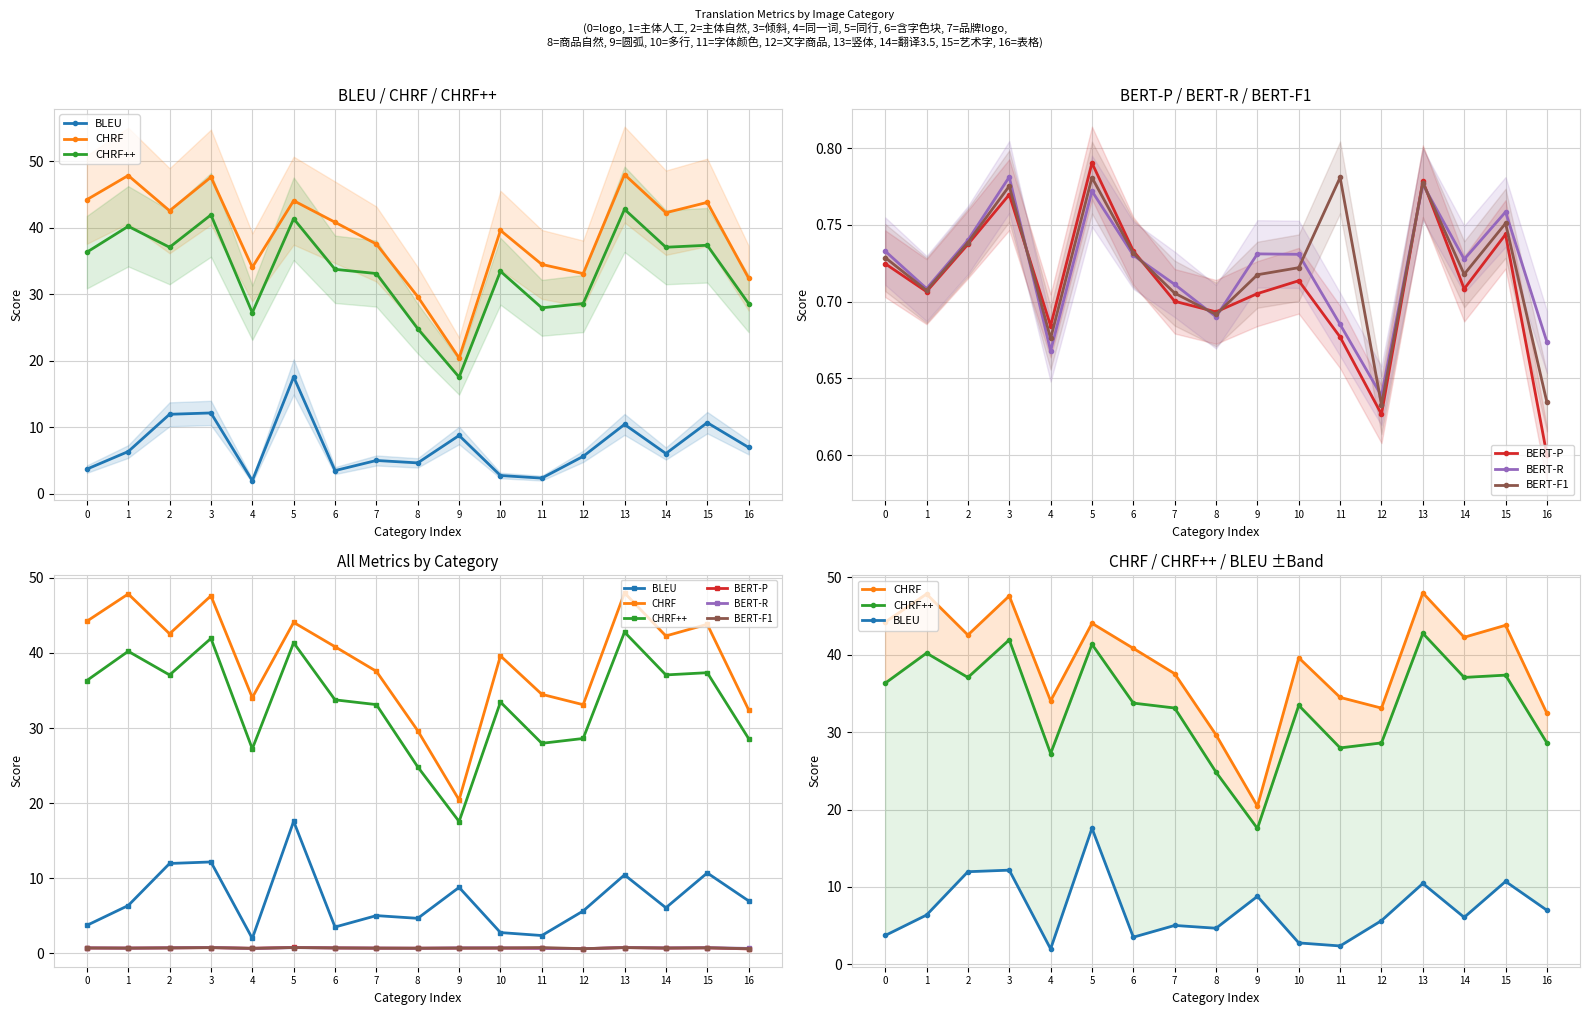

What are all the series names shown in the legend?

BLEU, CHRF, CHRF++, BERT-P, BERT-R, BERT-F1